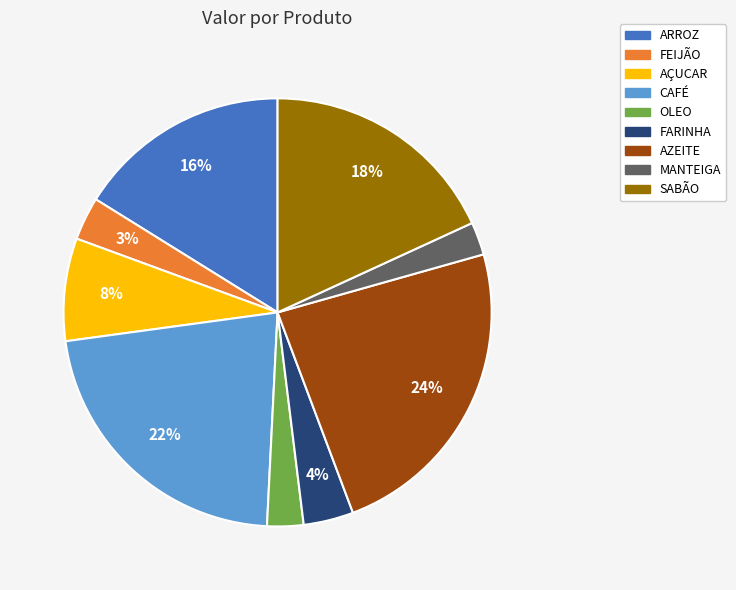

Does FARINHA account for over 50% of the chart?

No